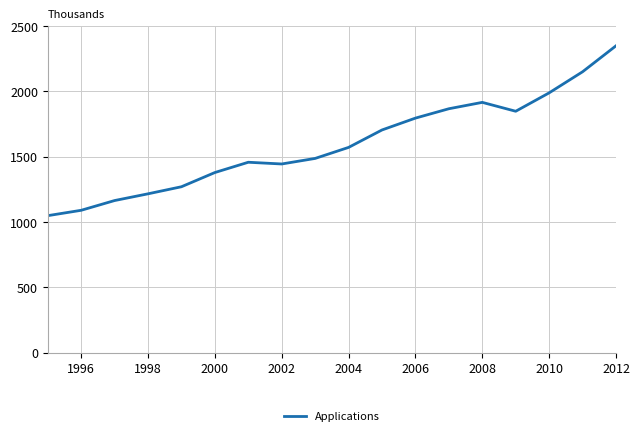

Count the number of values greater than 1570.

9